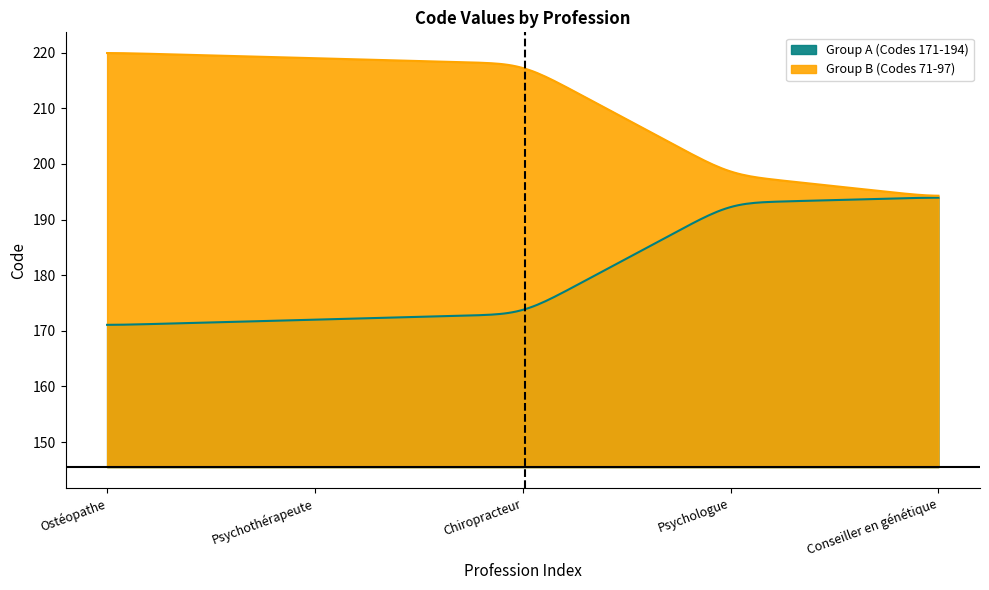

What is the difference between the second highest and second lowest values in the Group A (Codes 171-194) series?

21